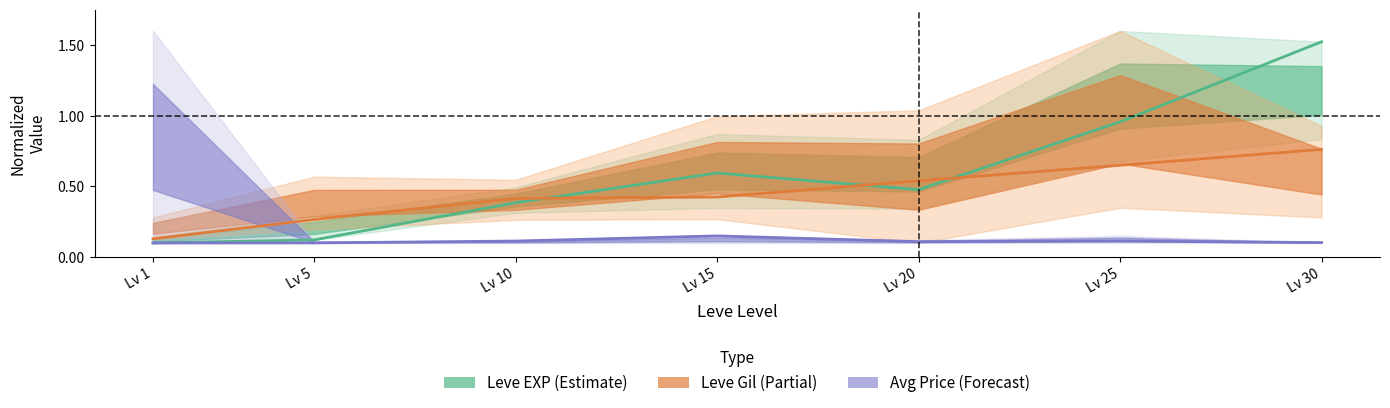

List the series in order of their overall mean, highest first.

Leve EXP (Estimate), Leve Gil (Partial), Avg Price (Forecast)